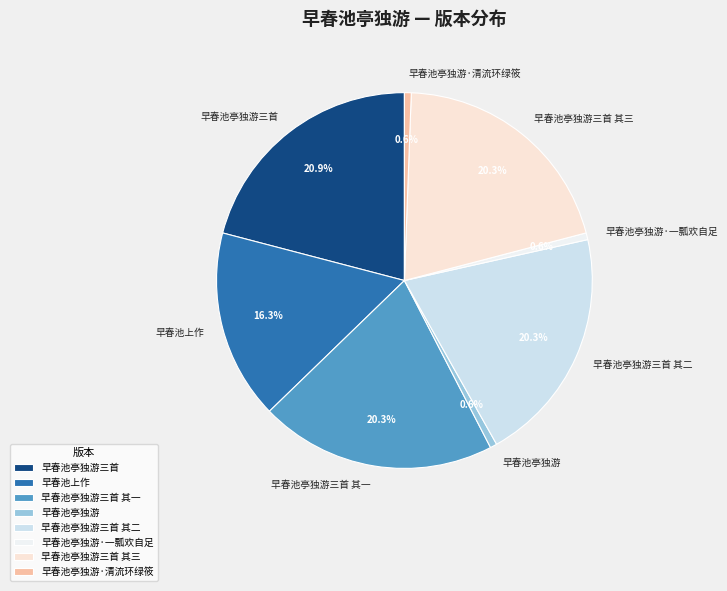

Is there a majority slice in this chart?

No